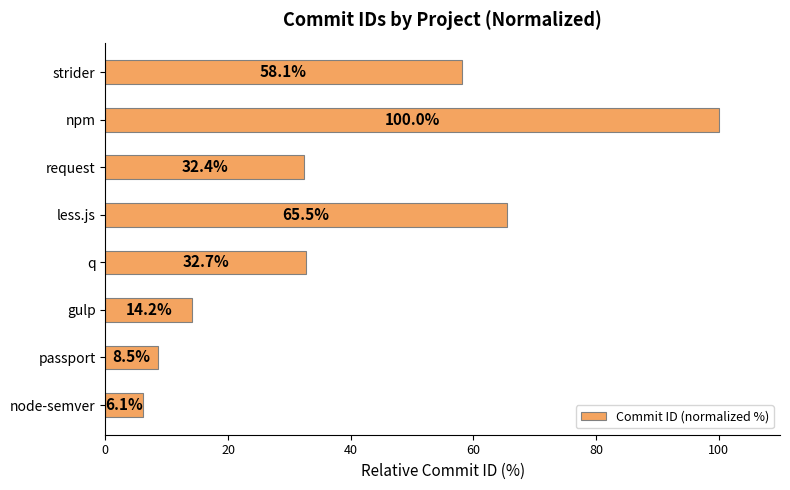

What is the average value?

39.7